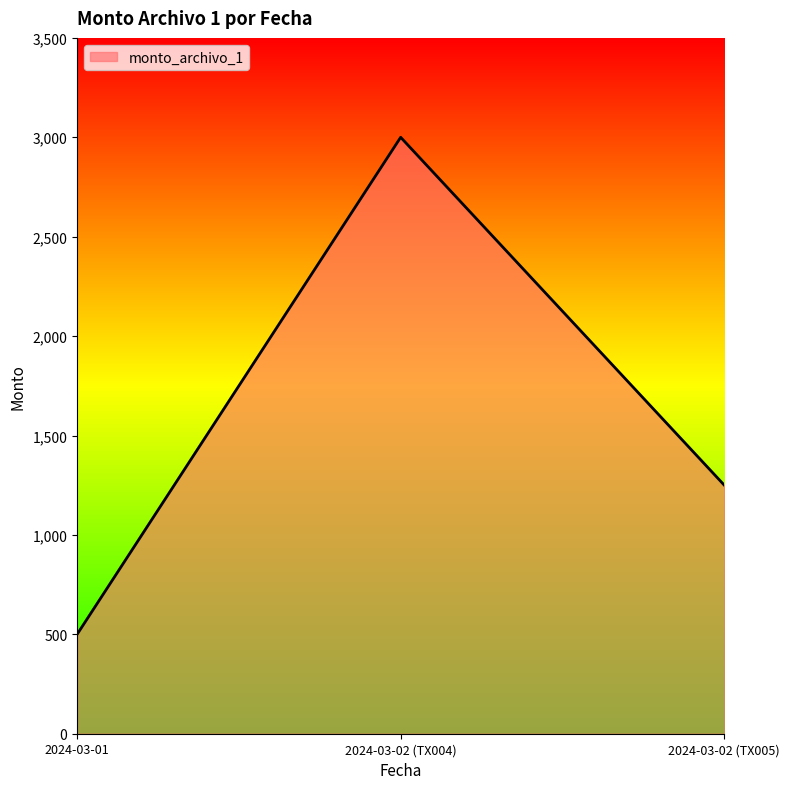

The value at 2024-03-02 (TX005) is 2007.9. True or false?

False